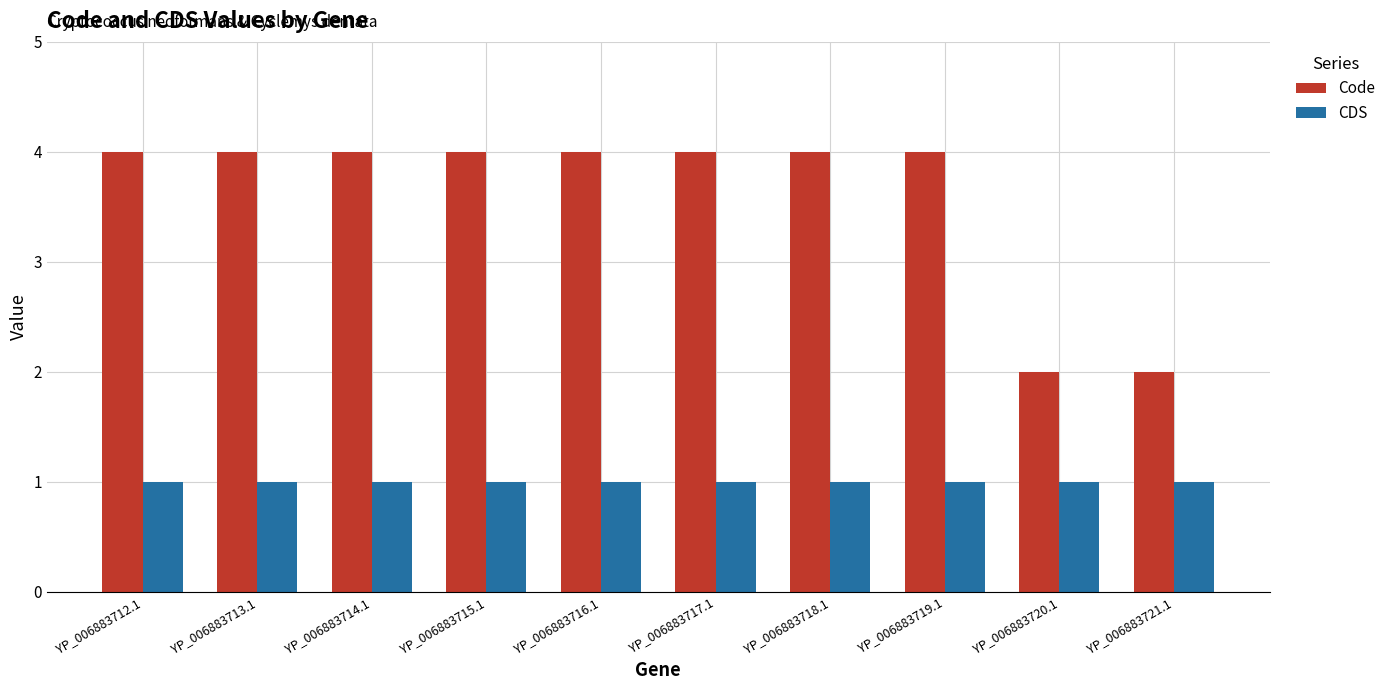

Which series changed the most between YP_006883716.1 and YP_006883721.1?

Code